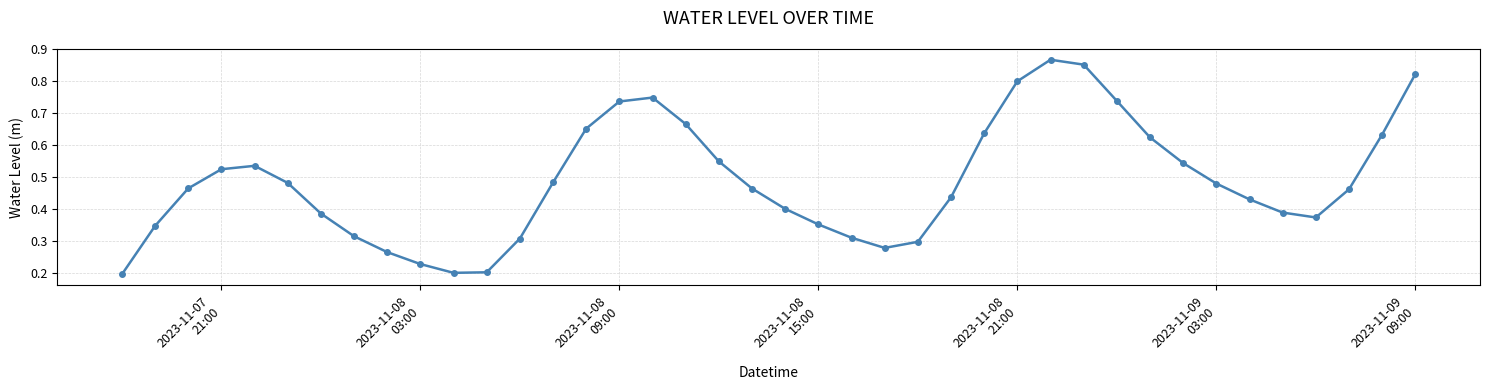

How many points are higher than both their immediate neighbors (excluding endpoints)?

3